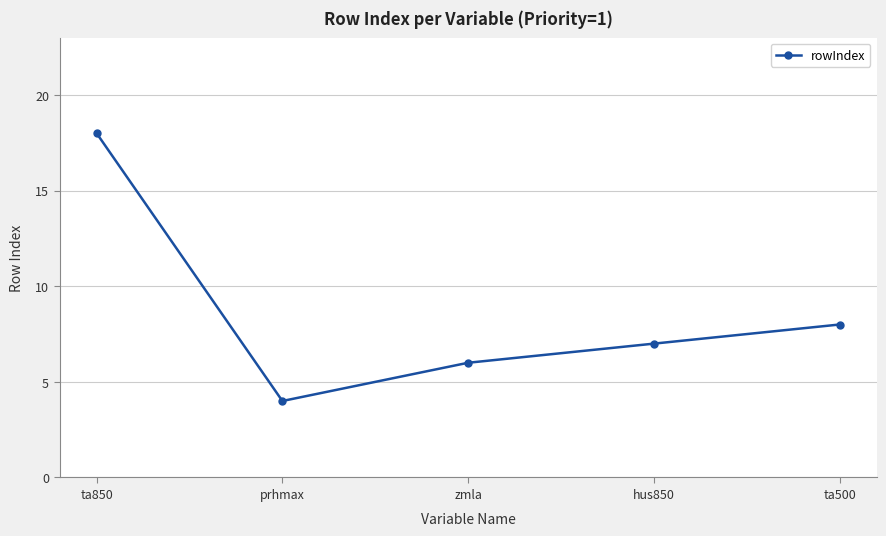

What is the ratio of the value at ta500 to the value at hus850?

1.1